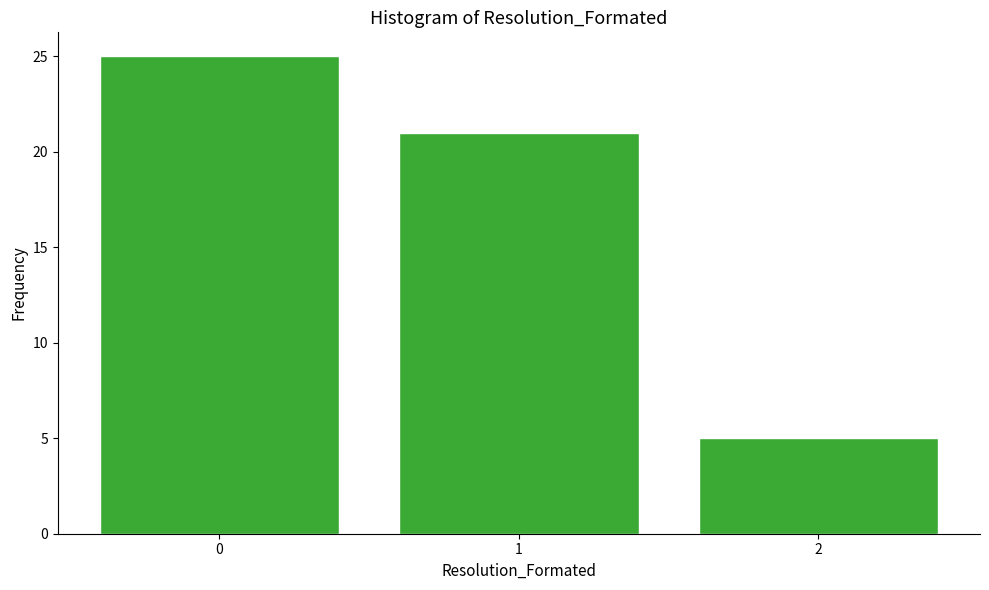

Reading right to left, transcribe all the data shown in this chart.

5	21	25